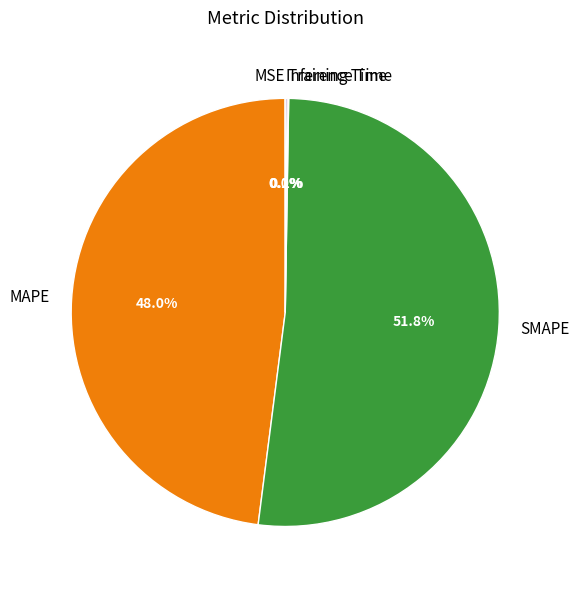

Between MAPE and SMAPE, which is larger?

SMAPE